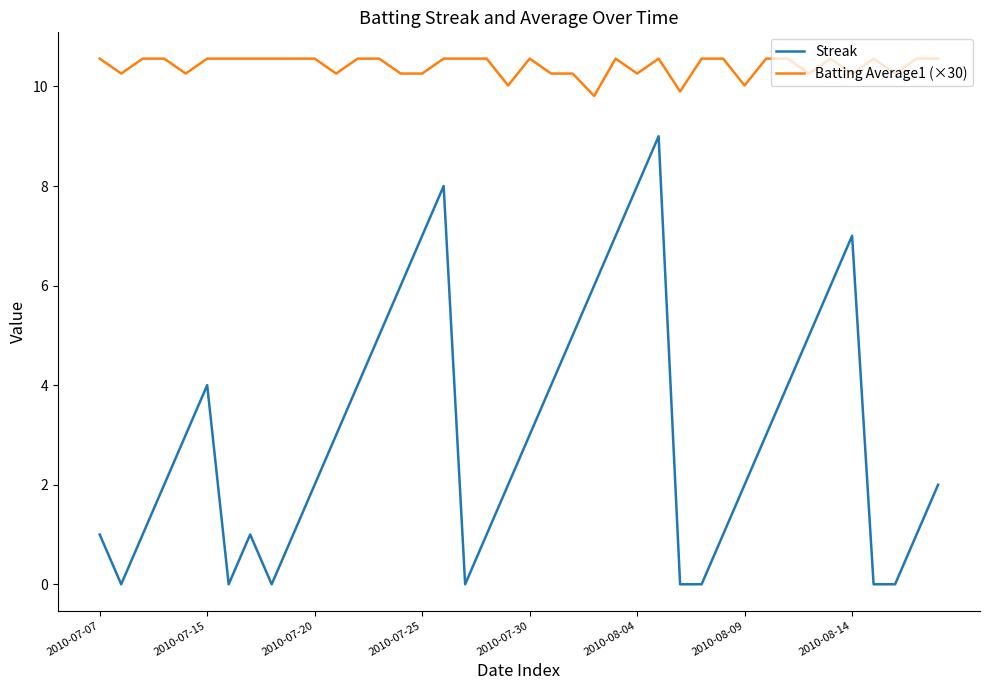

Count the number of data series in this chart.

2